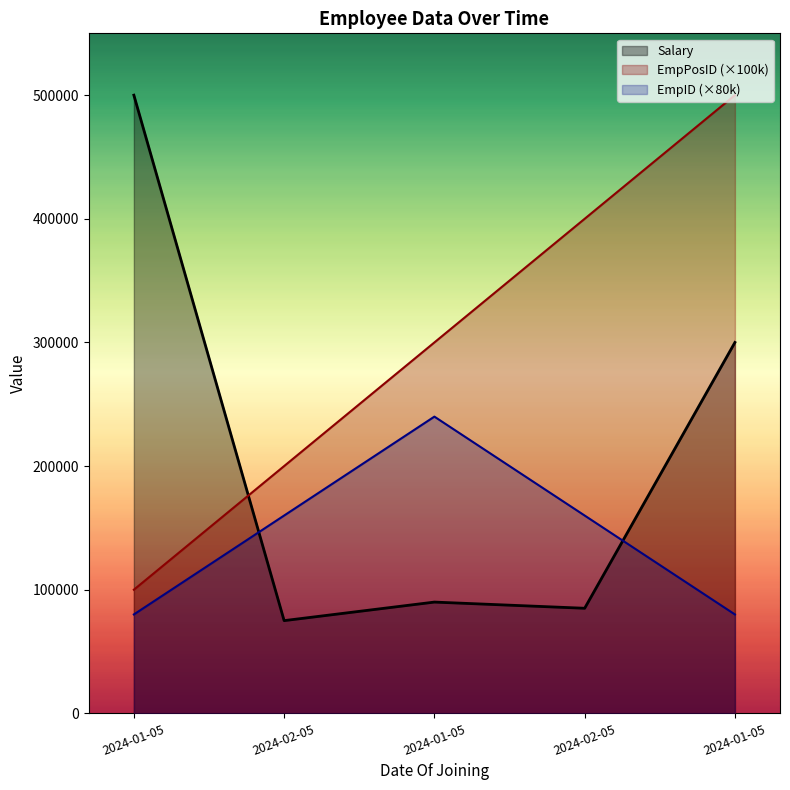

Which series changed the most between 2024-02-05 and 2024-01-05?

EmpPosID